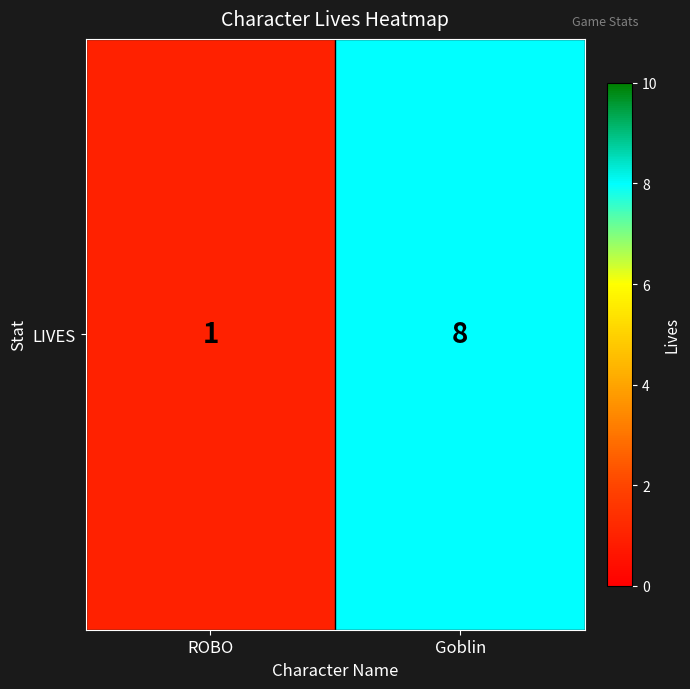

True or false: the data shows 3 at Goblin.

False